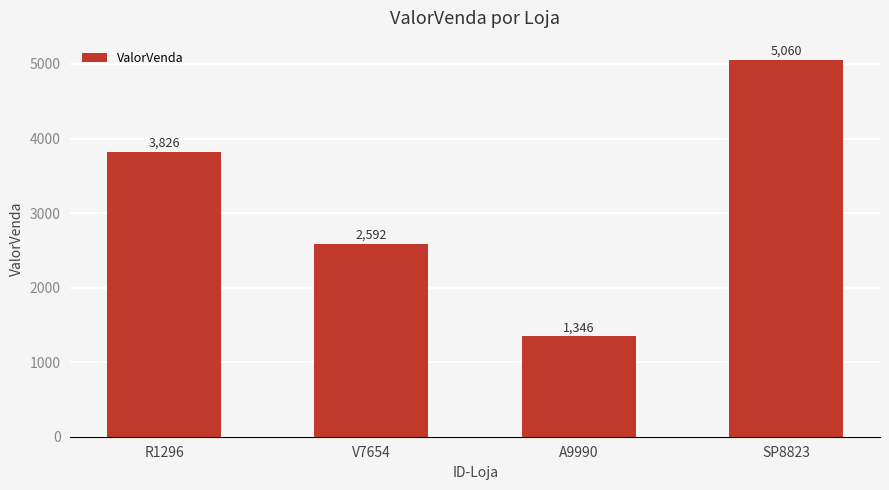

True or false: the data shows 1345.9 at A9990.

True